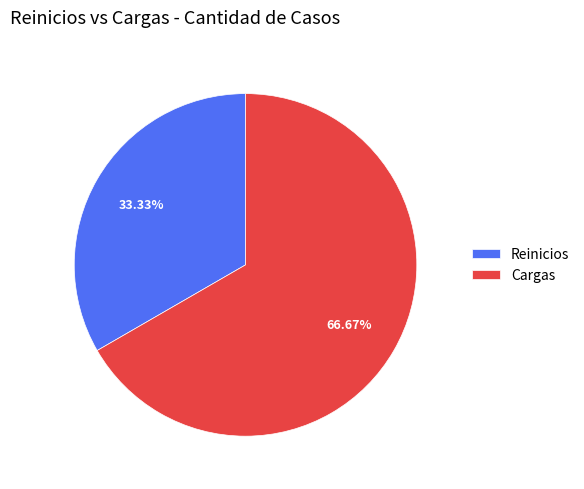

Between Cargas and Reinicios, which is larger?

Cargas